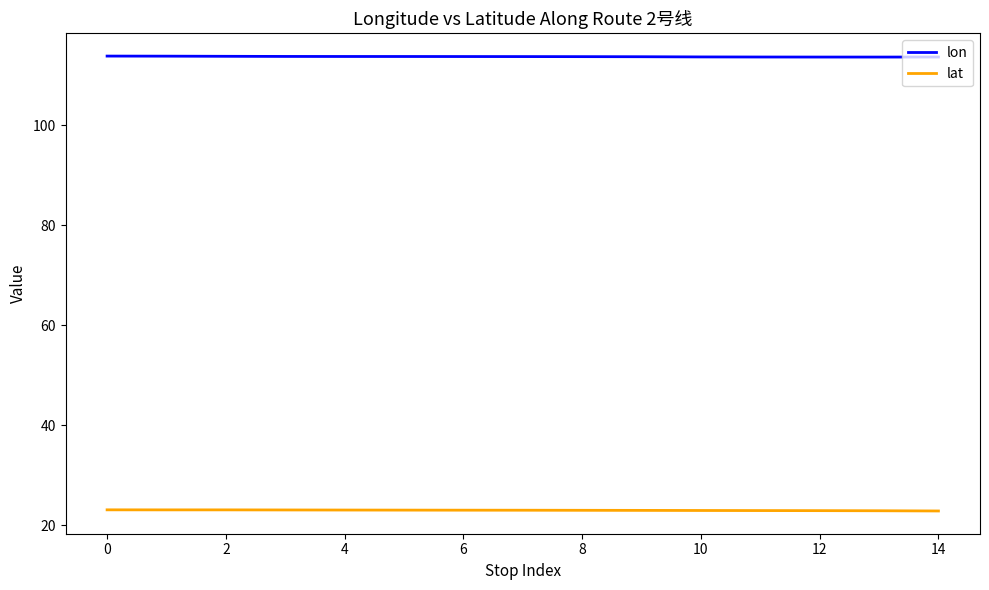

List the series in order of their peak value, highest first.

lon, lat